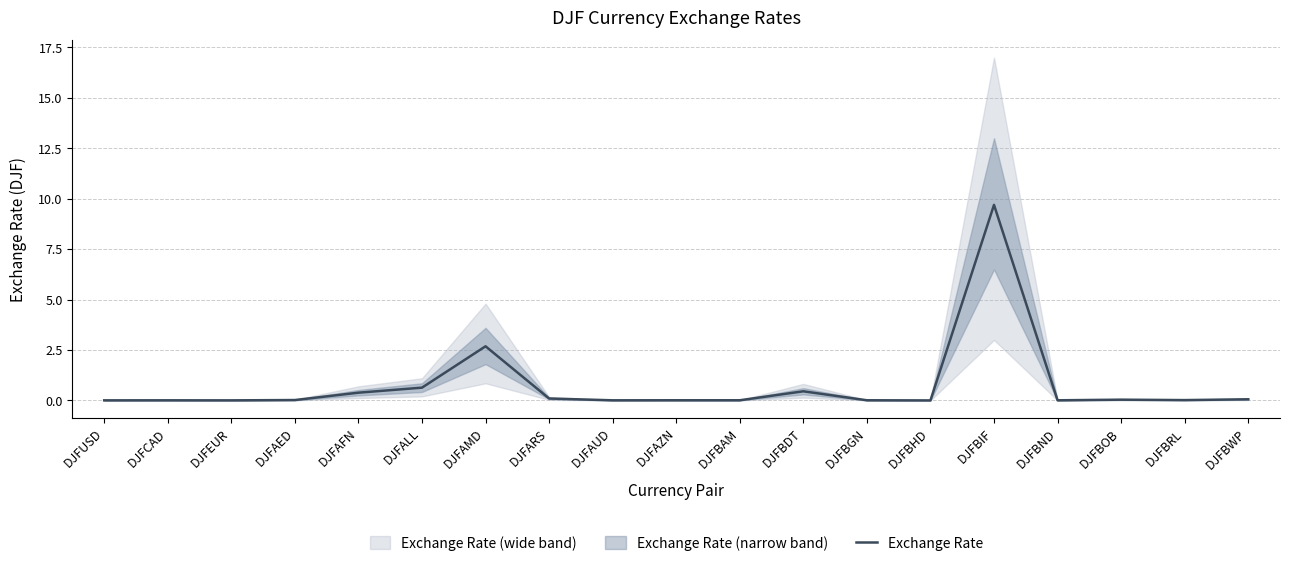

The chart shows a value of 0.0 at DJFBAM. True or false?

False